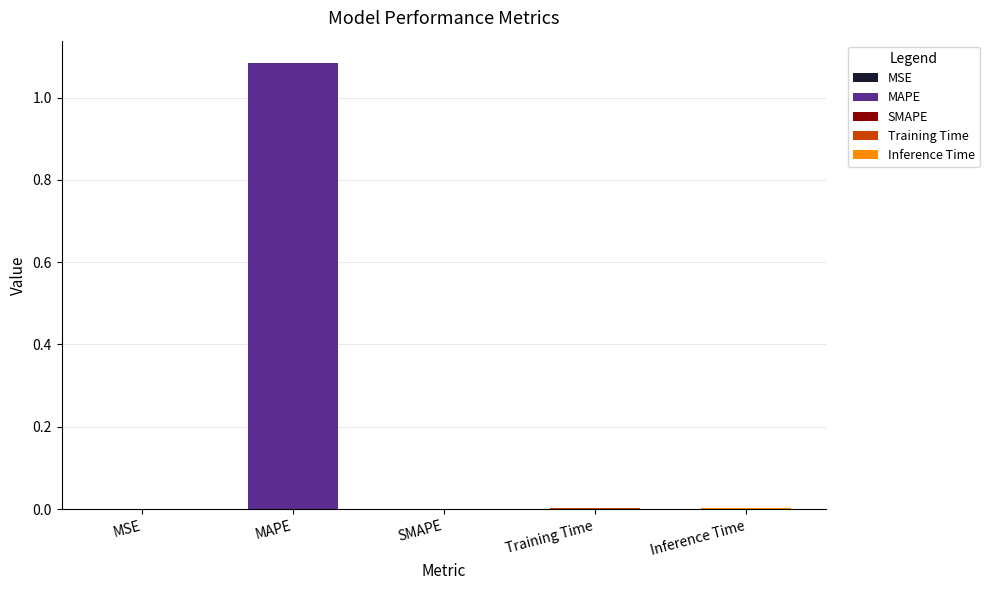

Reading left to right, transcribe all the data shown in this chart.

0.0	1.1	0.0	0.0	0.0